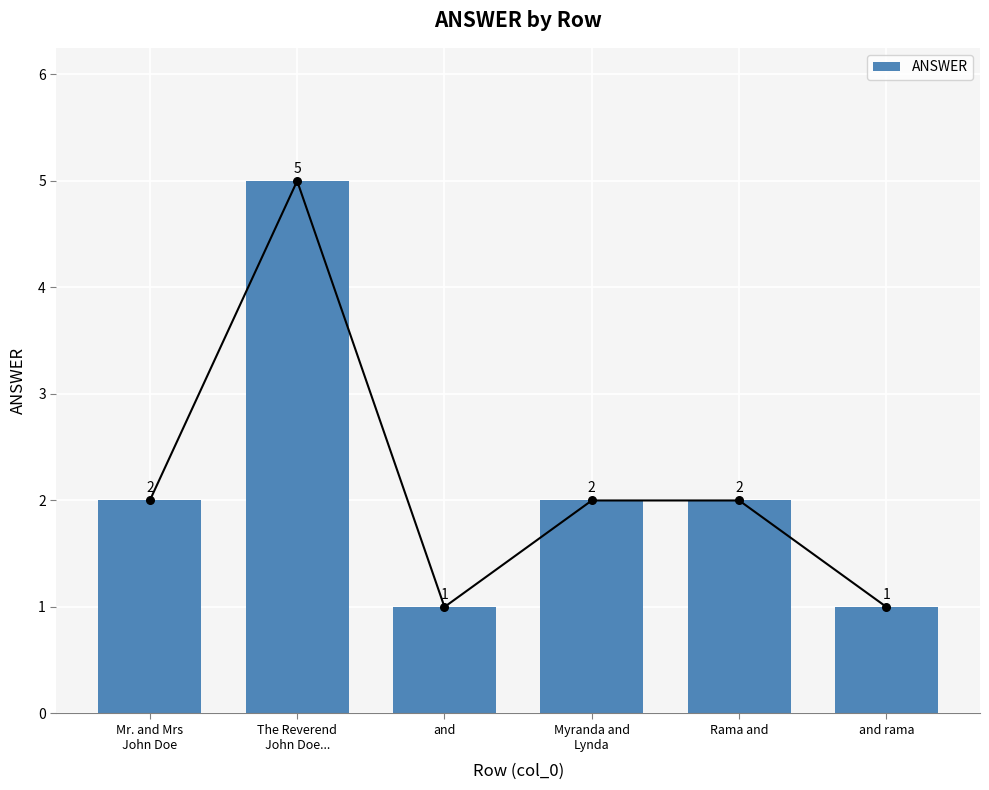

What is the change in value from Mr. and Mrs
John Doe to The Reverend
John Doe...?

+3